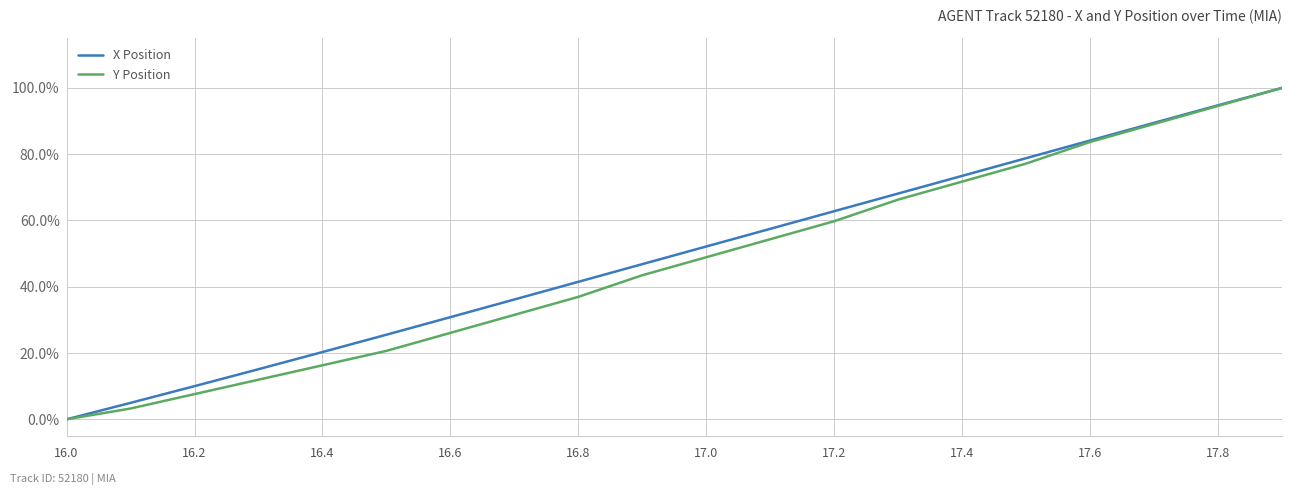

What are all the series names shown in the legend?

X Position, Y Position